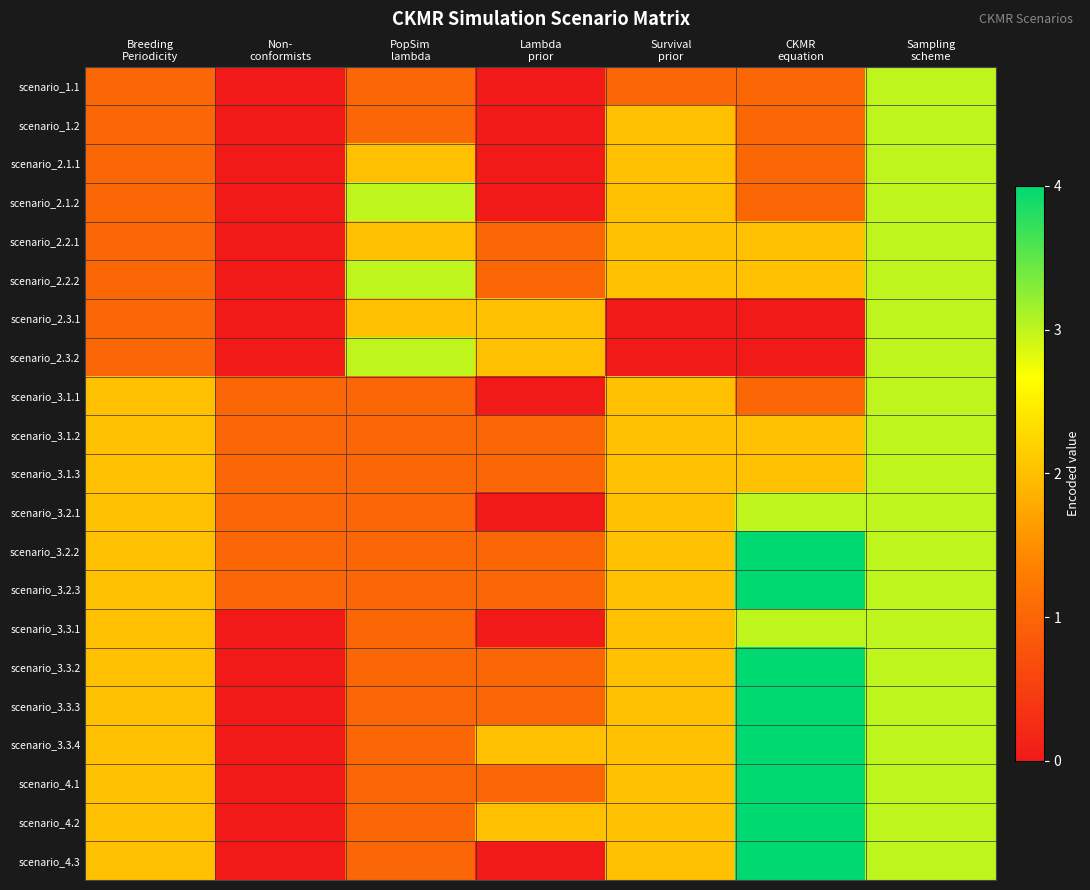

Which category has the highest value across all series?

CKMR
equation